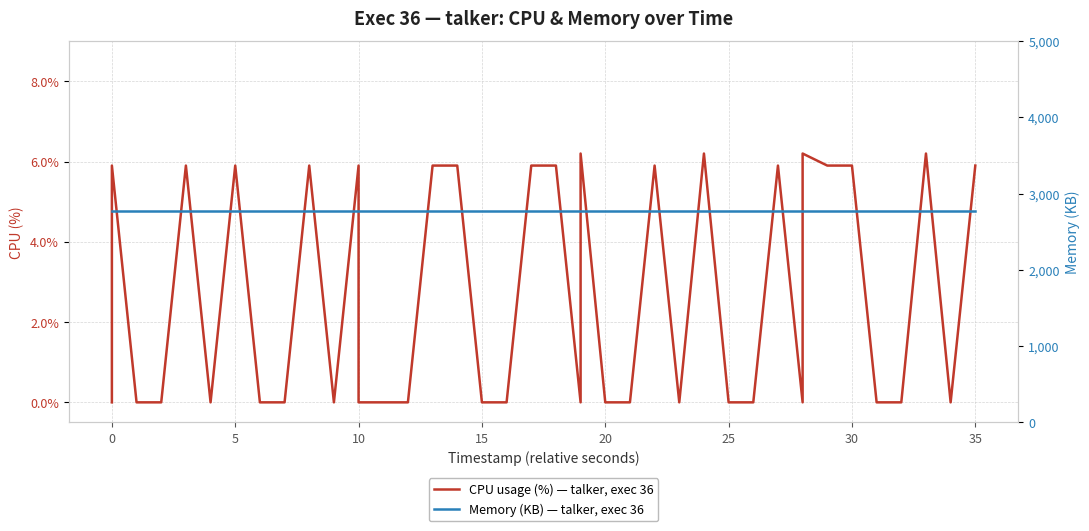

True or false: CPU usage (%) — talker, exec 36 and Memory (KB) — talker, exec 36 intersect in this chart.

False